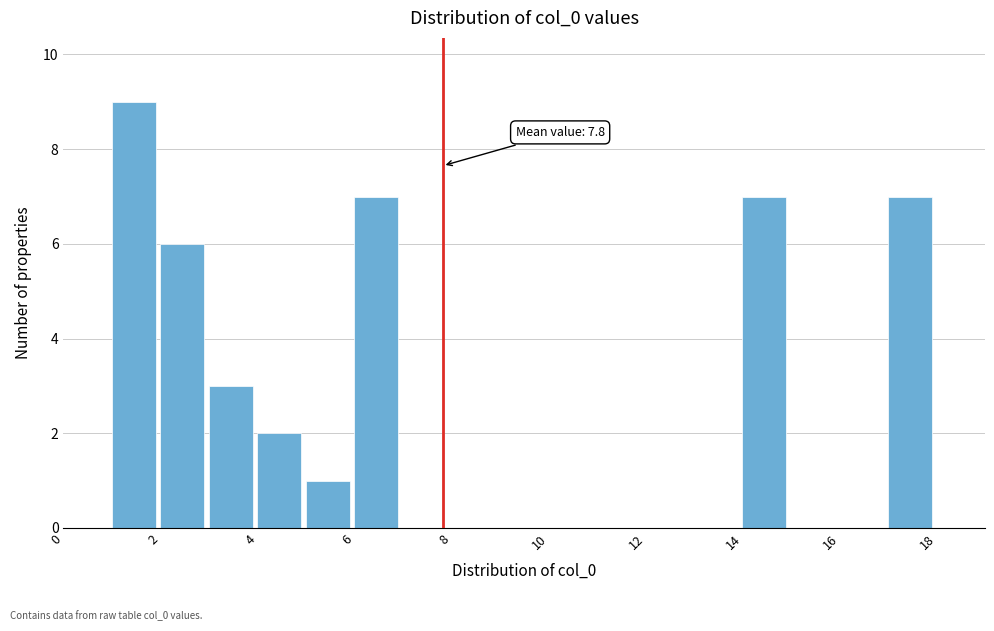

Which range on the x-axis has the tallest bar?

1 to 2